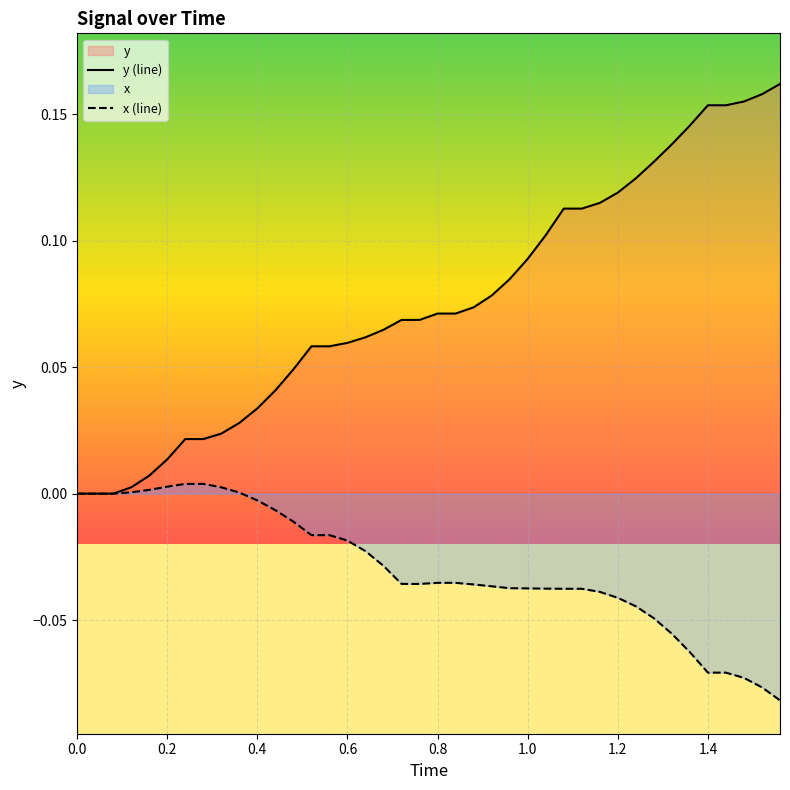

List the series in order of their overall mean, highest first.

y (line), x (line)